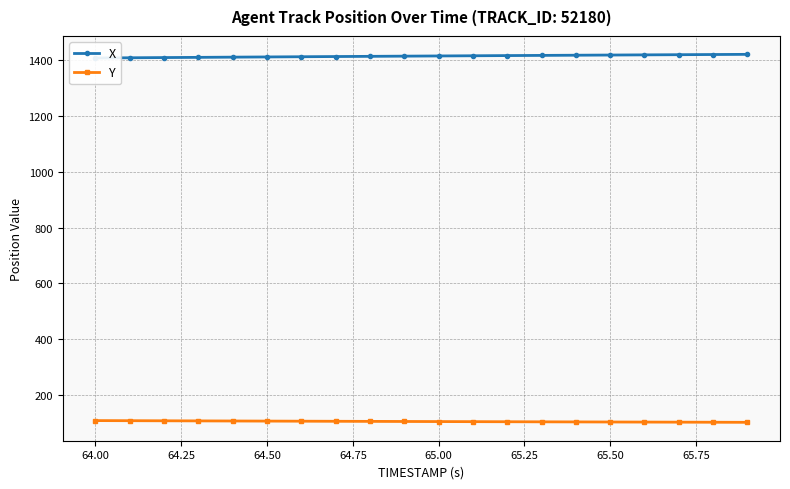

True or false: X and Y cross at least once.

False